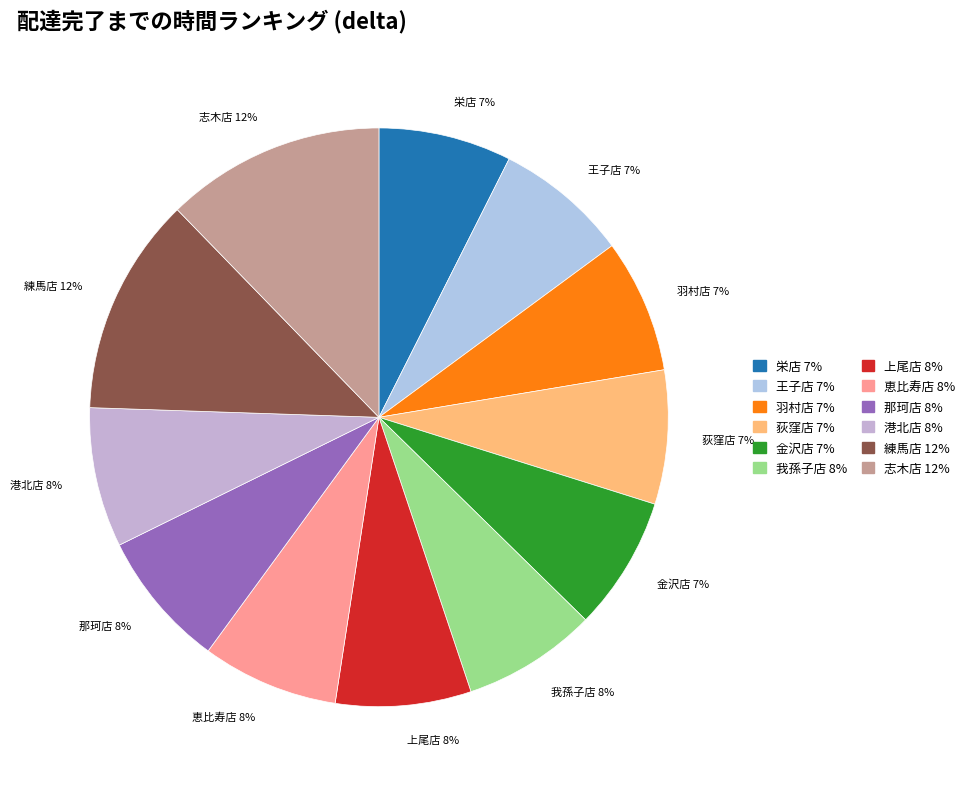

To the nearest percent, what is the average slice percentage?

8%